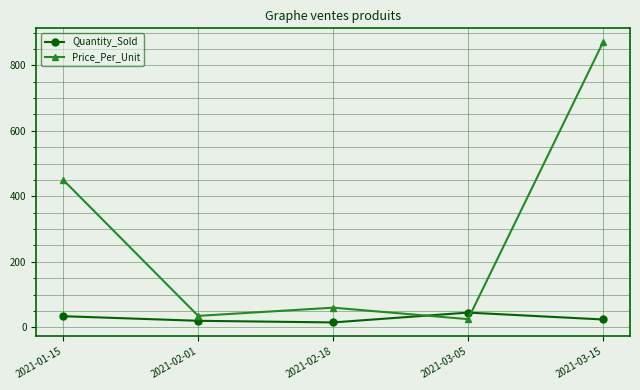

Where is Quantity_Sold nearest to the value 30?

2021-01-15